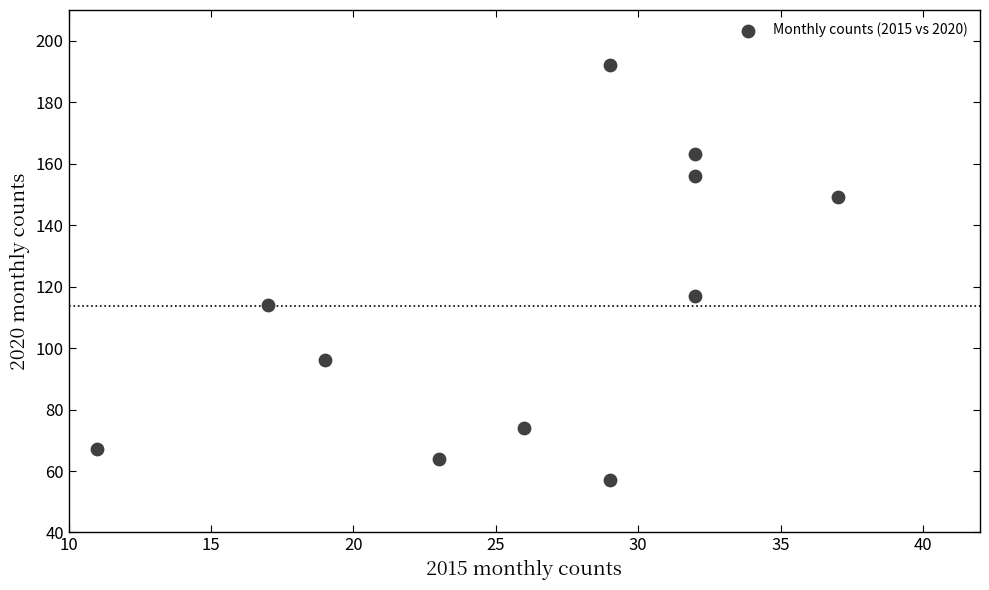

What is the range of X values (max minus min)?

26